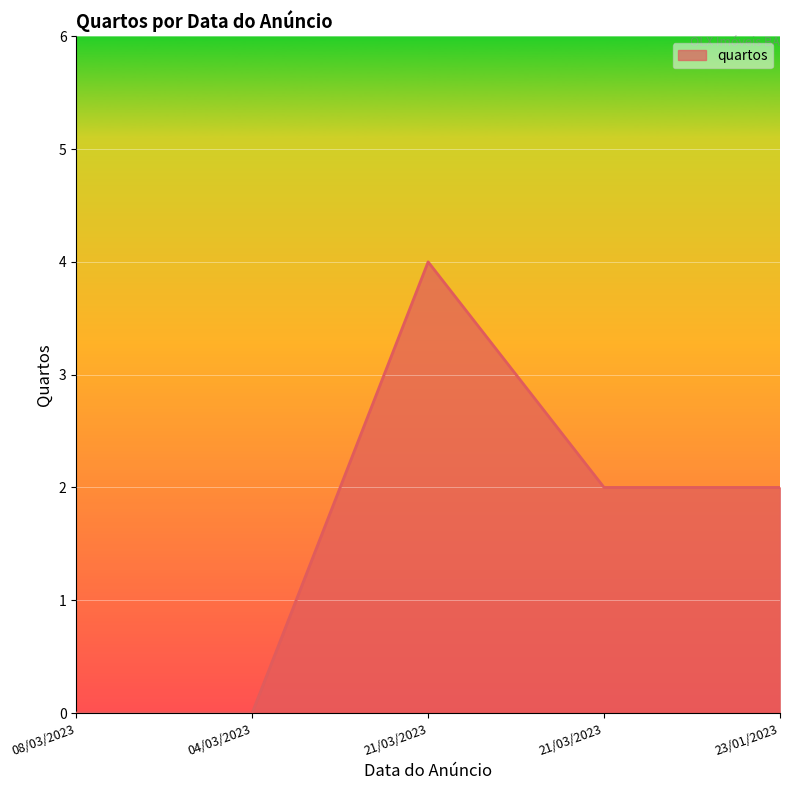

List the labels in order of value, smallest first.

08/03/2023, 04/03/2023, 21/03/2023, 23/01/2023, 21/03/2023